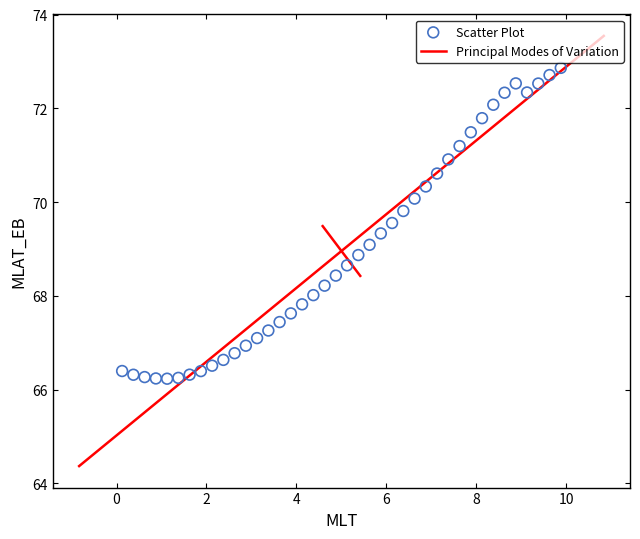

What is the range of X values (max minus min)?

9.8